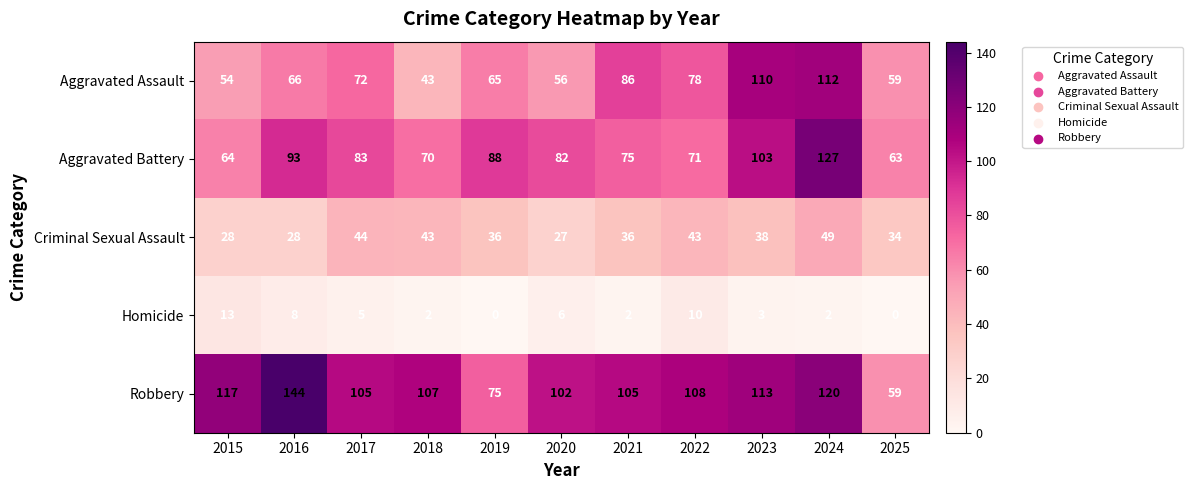

What is the average value of the Aggravated Assault series?

73